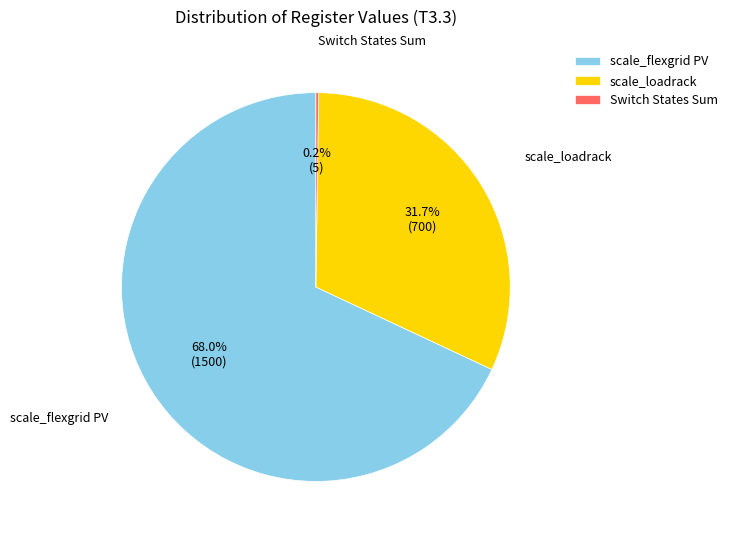

What is the largest slice in the pie chart?

scale_flexgrid PV